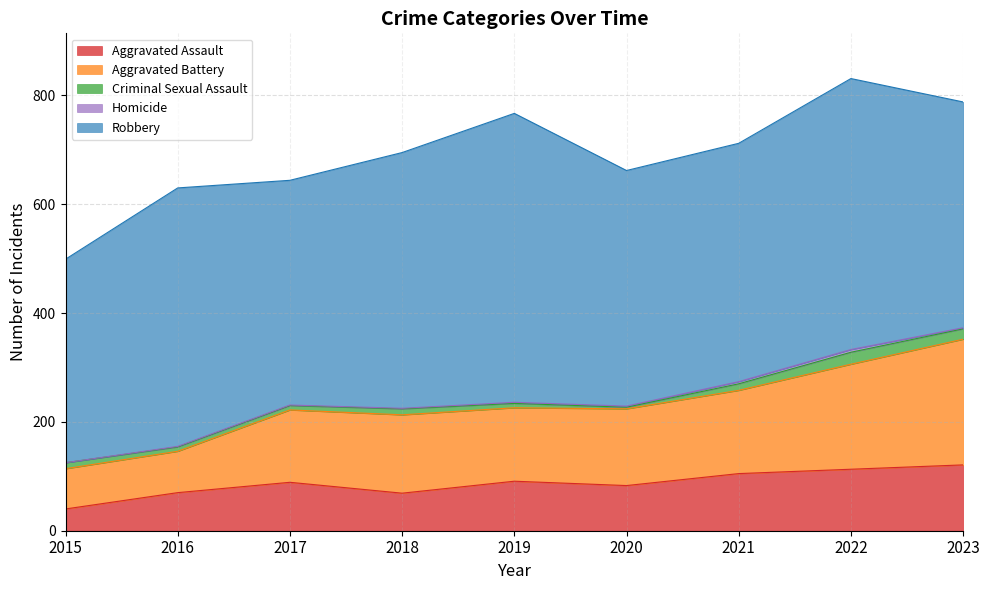

What is the total value across all series at 2022?

831